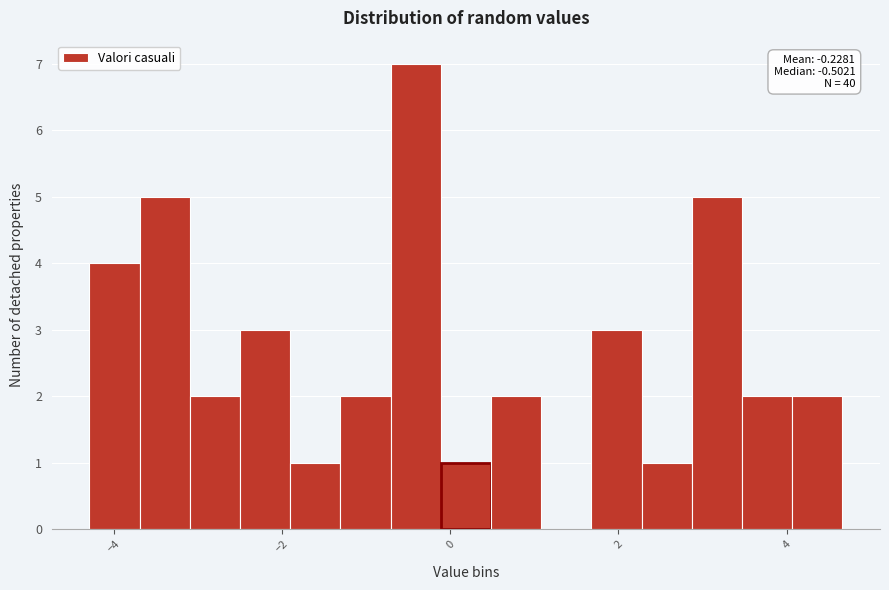

Read against the x-axis, roughly where is the centre of the tallest bar?

-0.4